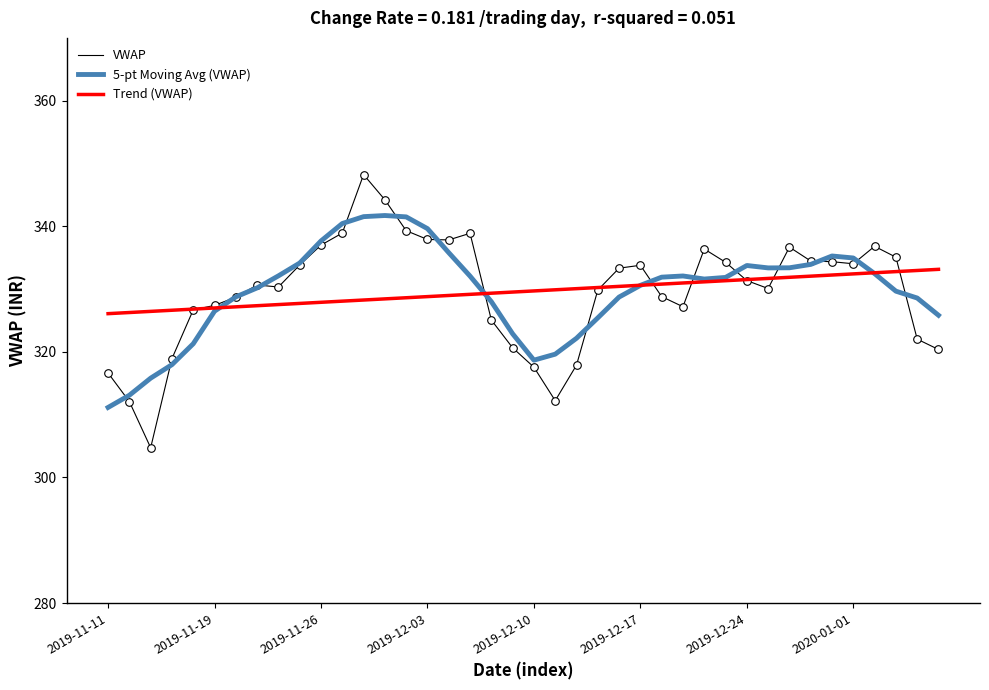

What is the minimum value shown in the chart?

304.7